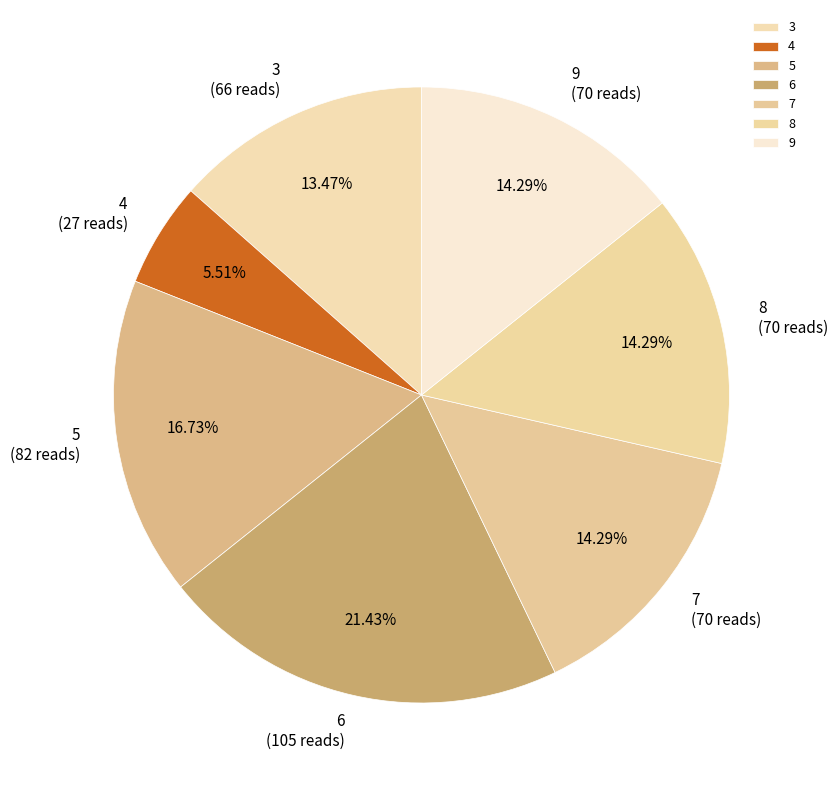

Is 9 the majority of the pie?

No